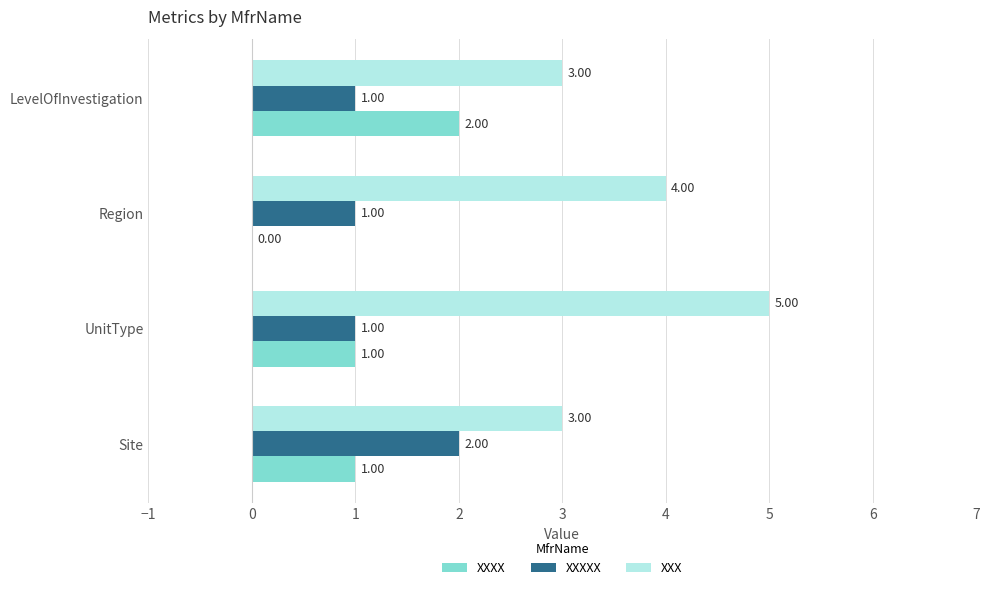

Where is XXX nearest to the value 4?

Region